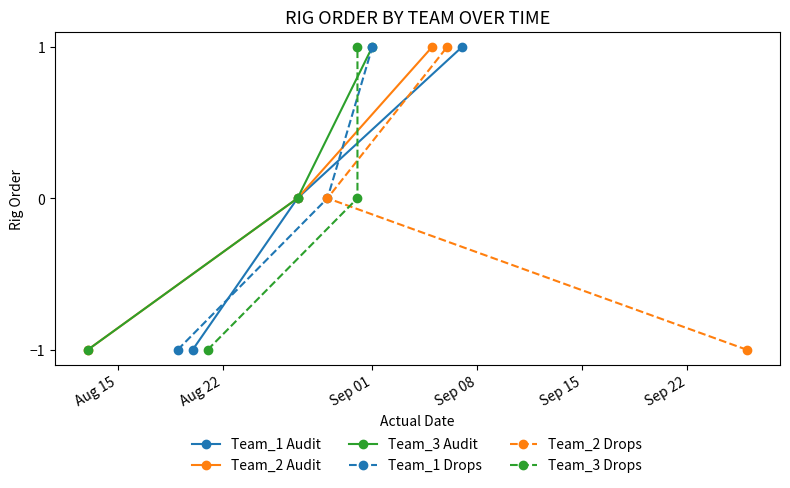

Does the chart display data point markers on the line(s)?

Yes